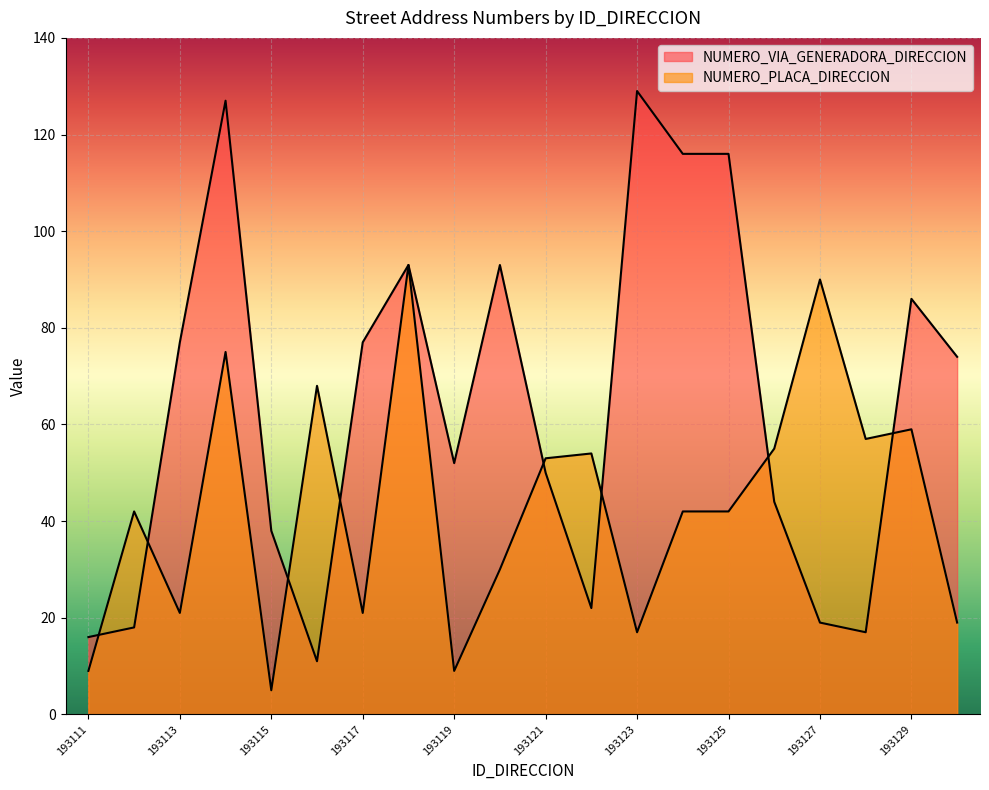

At which category does NUMERO_VIA_GENERADORA_DIRECCION reach its first local valley?

193116